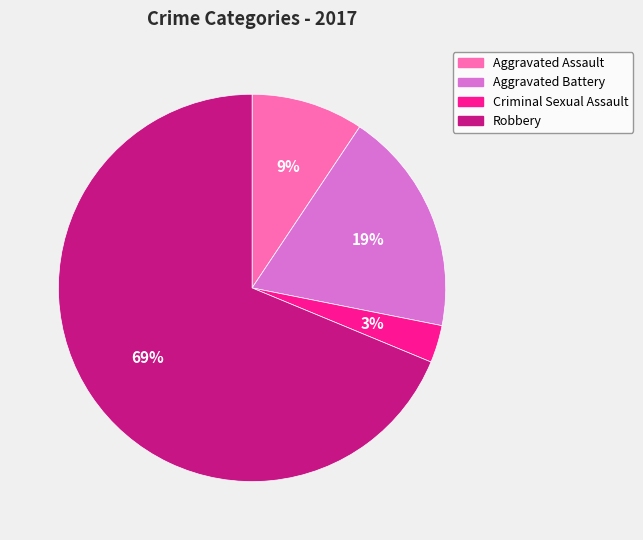

Which has a higher value, Robbery or Aggravated Assault?

Robbery